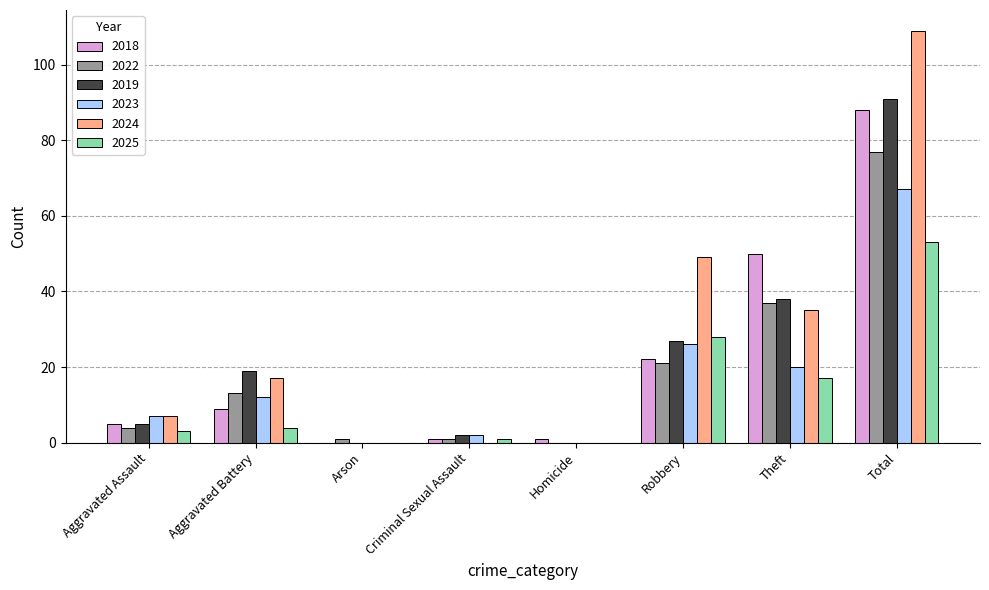

Between Aggravated Assault and Criminal Sexual Assault, which series saw the biggest shift?

2024